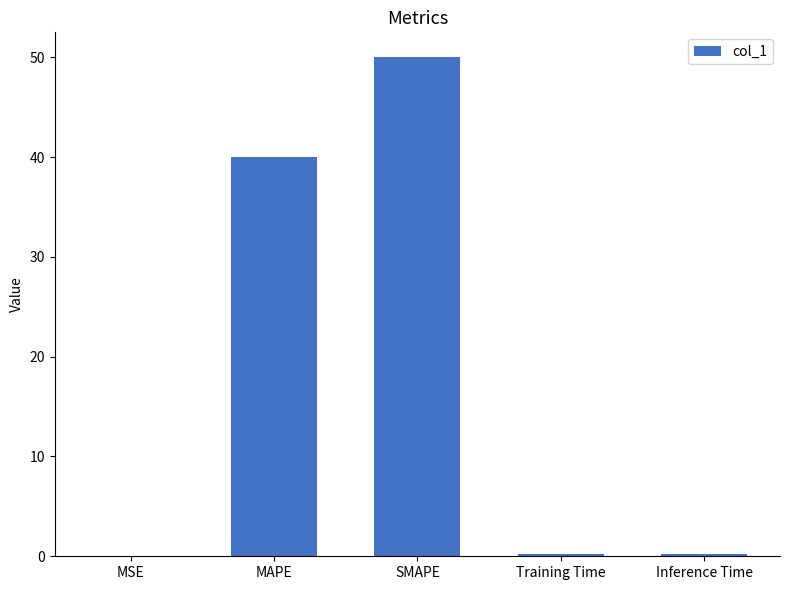

At which label is the value closest to 25?

MAPE